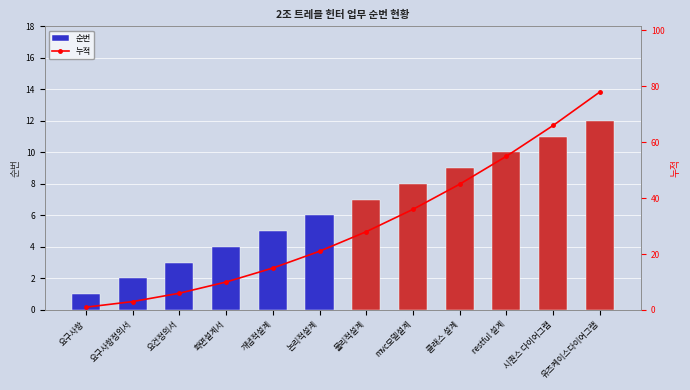

How many data points does each series have?

12